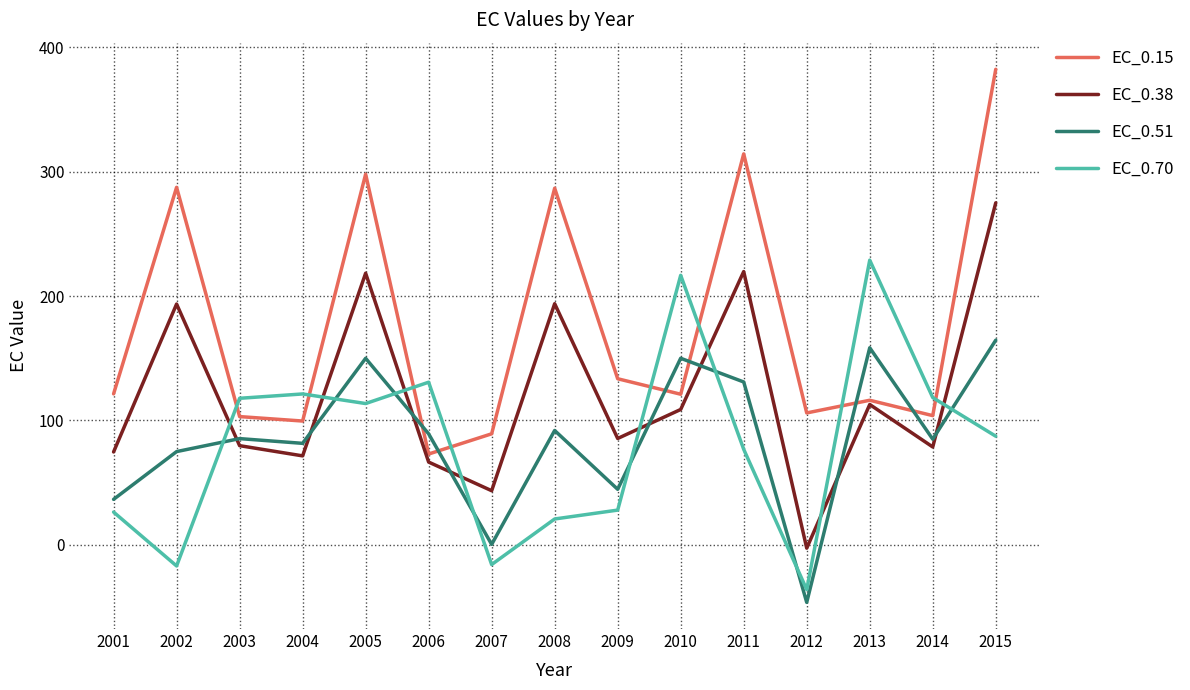

What is the average value of the EC_0.51 series?

86.5